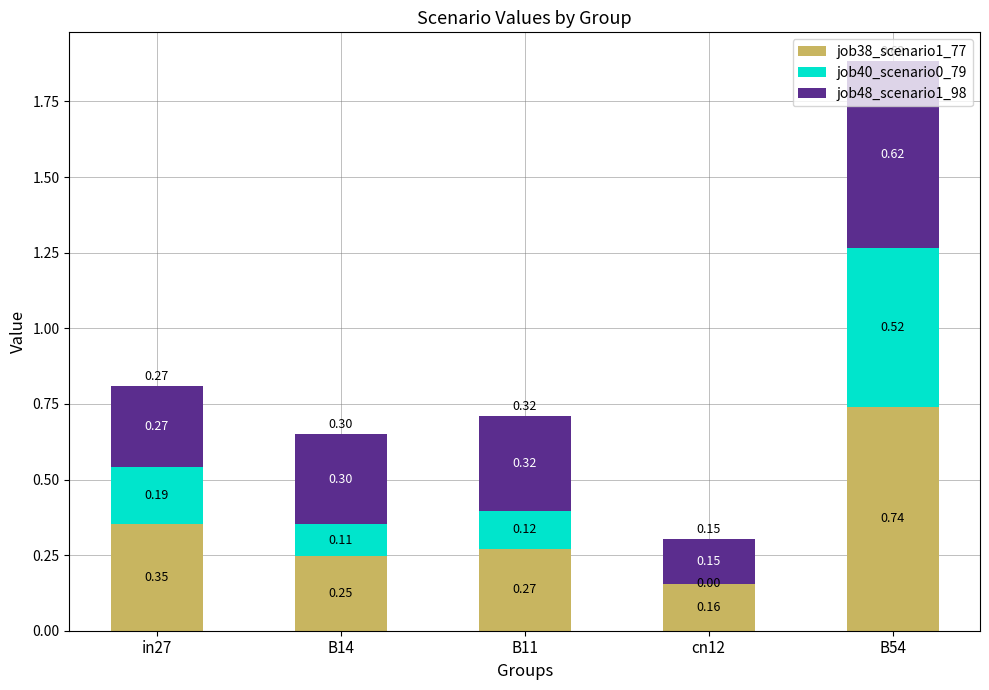

How many job38_scenario1_77 values are between 0 and 1?

5